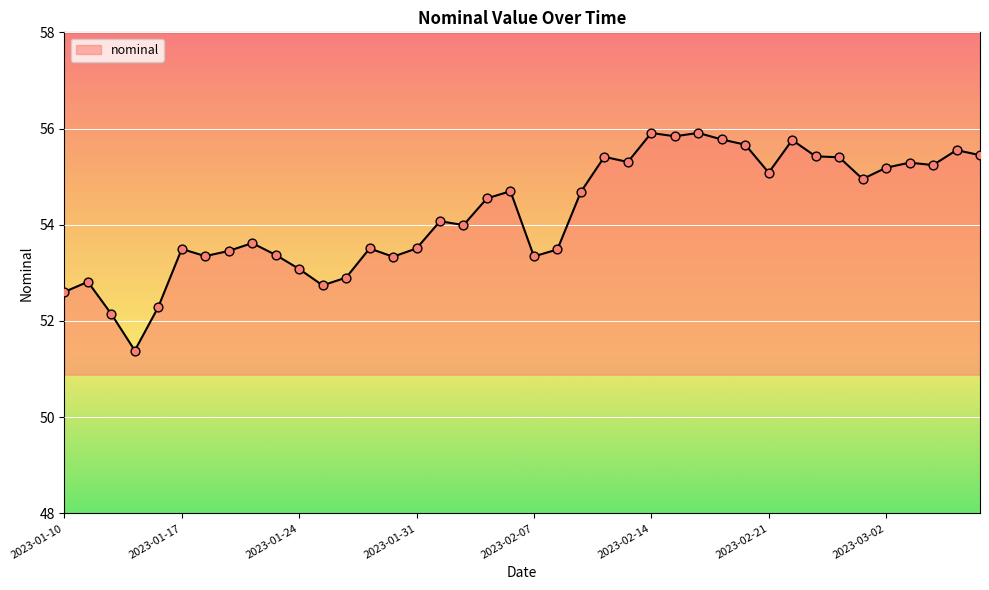

What is the greatest value displayed?

55.9